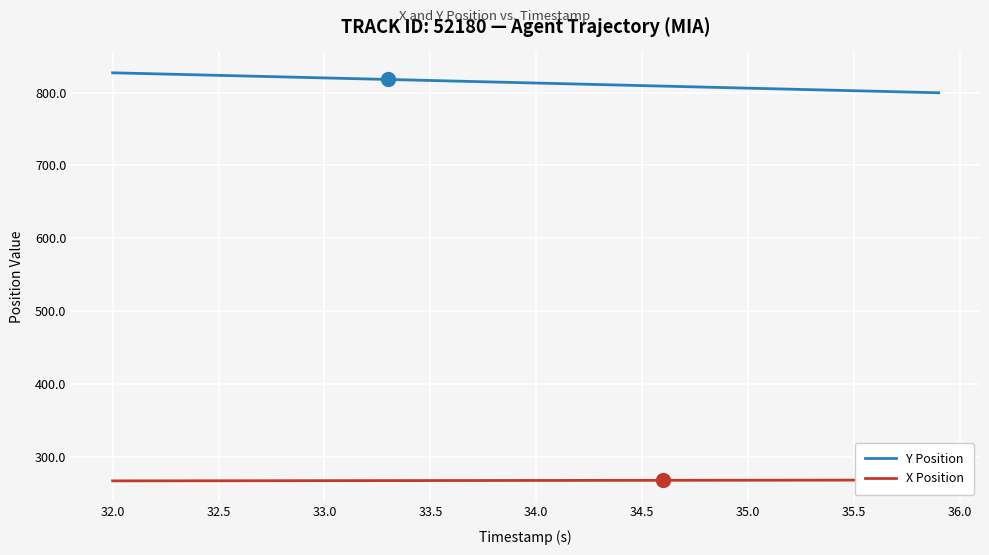

What is the minimum value for Y Position?

800.0